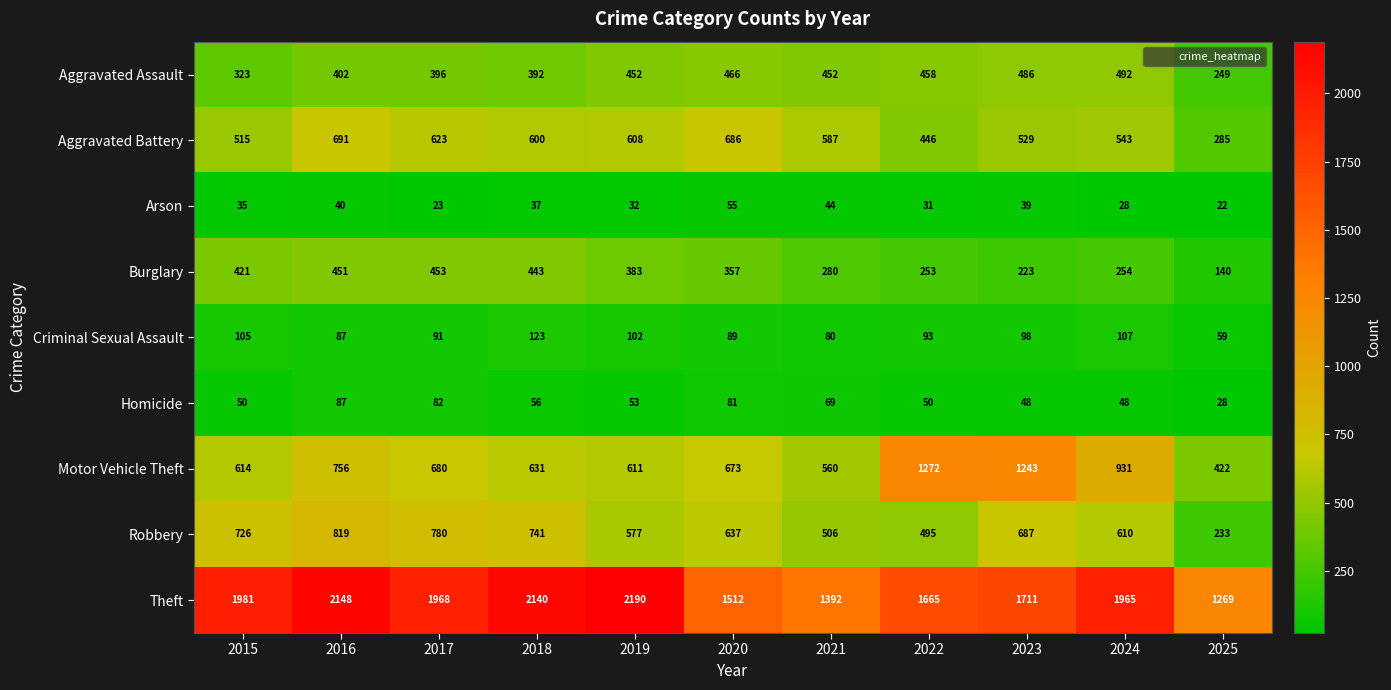

Which series has the largest total across all categories?

Theft